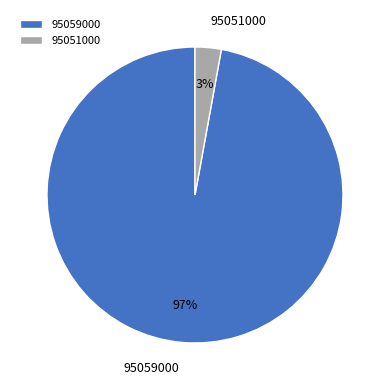

To the nearest percent, what is the combined percentage of 95059000 and 95051000?

100%